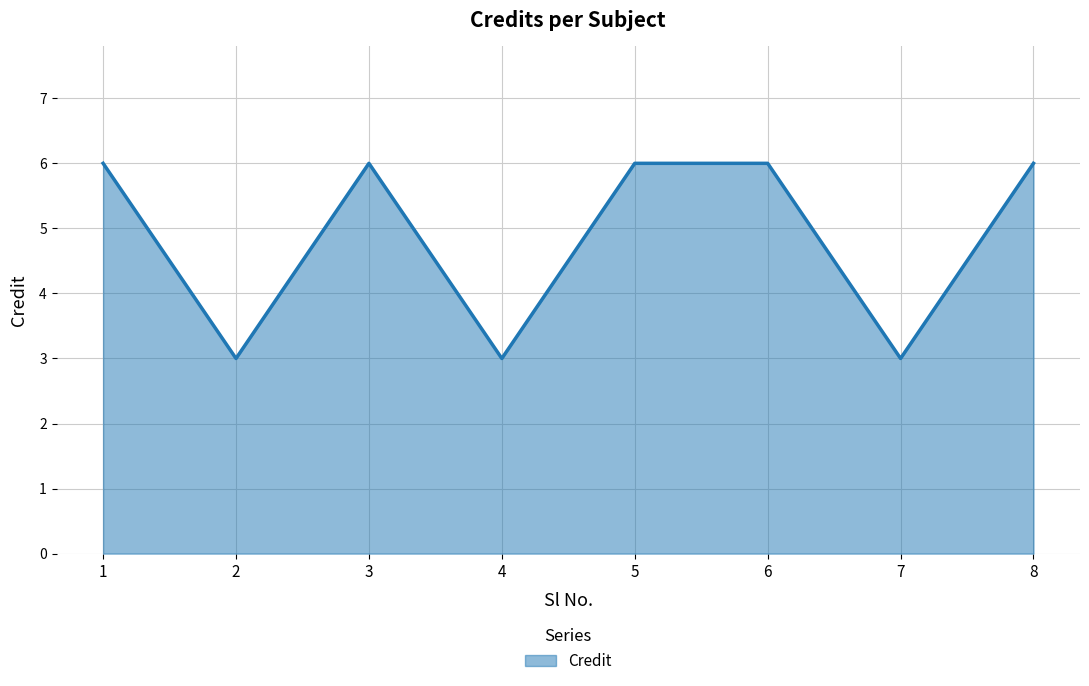

At which category does the data reach its first local peak?

3